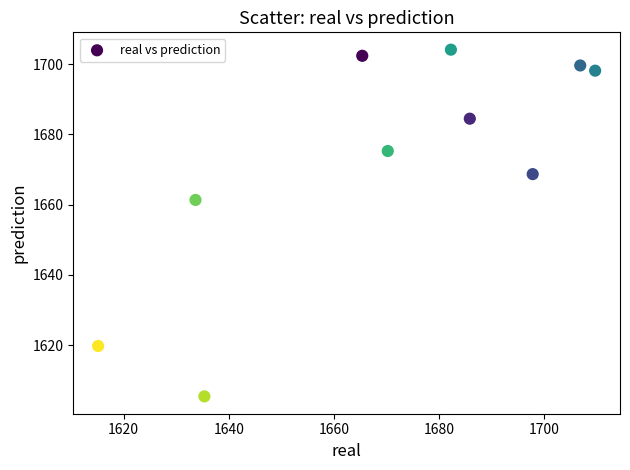

What Y value in the scatter plot is closest to 1654?

1661.3